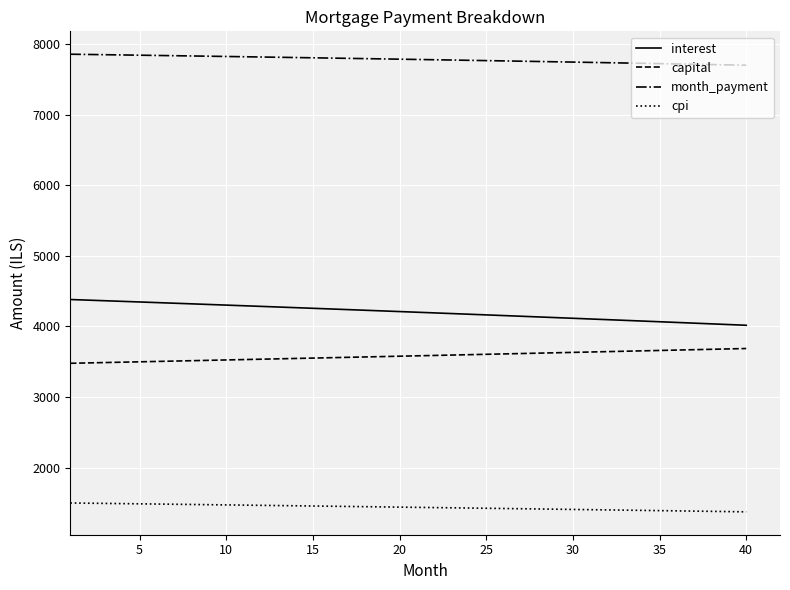

Which series has the largest total across all categories?

month_payment